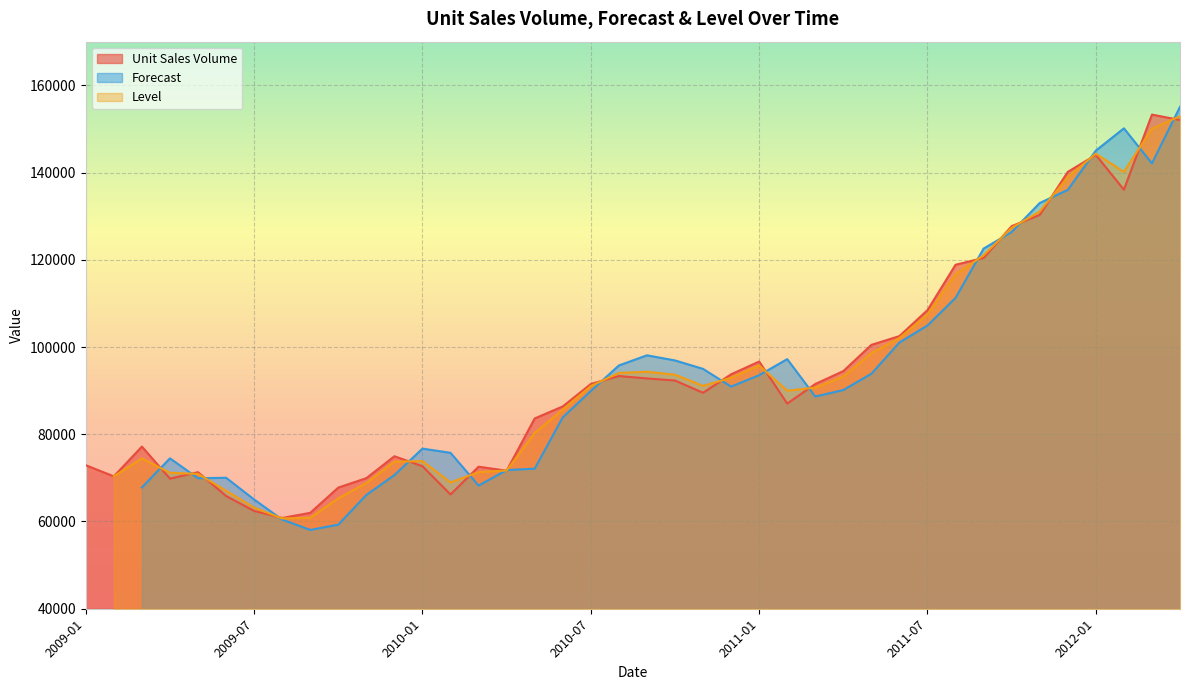

What is the label of the 39th point from the left?

2012-03